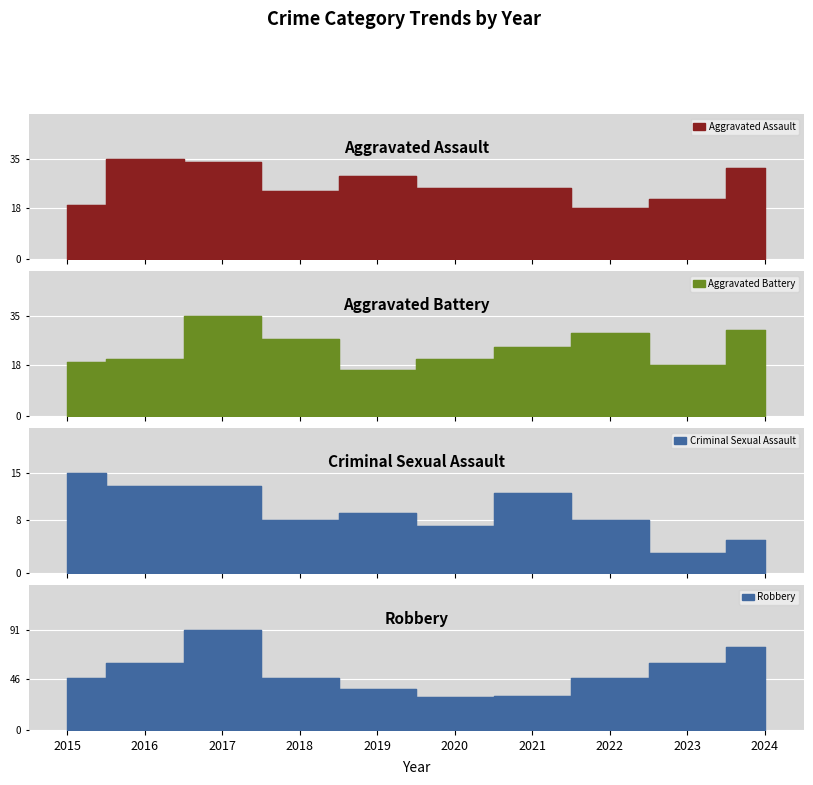

True or false: Criminal Sexual Assault and Aggravated Assault intersect in this chart.

False